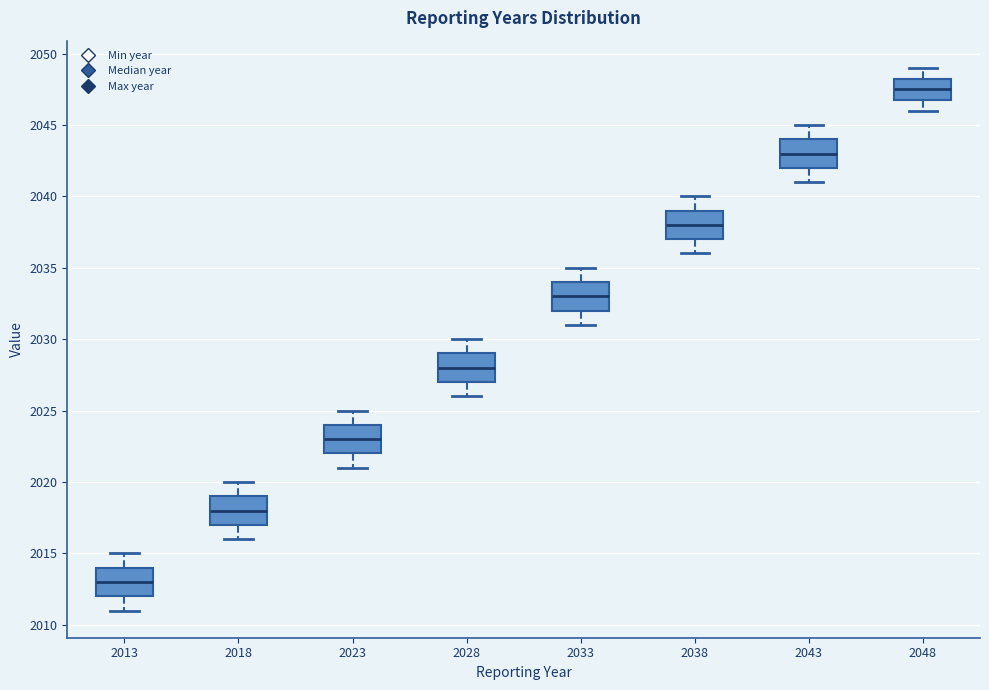

Reading left to right, transcribe this box plot: for each box, give where its median line is, the range the box spans, and where its two whiskers end, as read against the y-axis. The values are not printed on the chart, so give them approximately, as read against the axis.

2013: median 2013.0, box 2012.0 to 2014.0, whiskers 2011.0 to 2015.0
2018: median 2018.0, box 2017.0 to 2019.0, whiskers 2016.0 to 2020.0
2023: median 2023.0, box 2022.0 to 2024.0, whiskers 2021.0 to 2025.0
2028: median 2028.0, box 2027.0 to 2029.0, whiskers 2026.0 to 2030.0
2033: median 2033.0, box 2032.0 to 2034.0, whiskers 2031.0 to 2035.0
2038: median 2038.0, box 2037.0 to 2039.0, whiskers 2036.0 to 2040.0
2043: median 2043.0, box 2042.0 to 2044.0, whiskers 2041.0 to 2045.0
2048: median 2047.5, box 2047.0 to 2048.5, whiskers 2046.0 to 2049.0